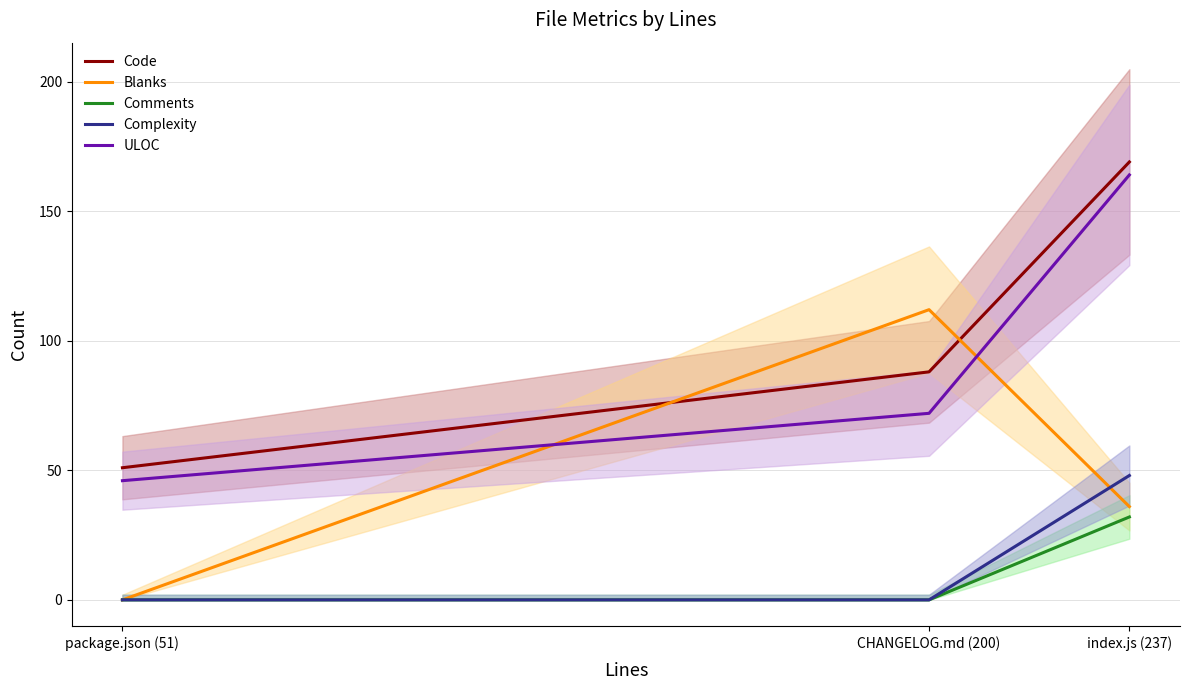

Is it true that ULOC equals 46 at package.json (51)?

True